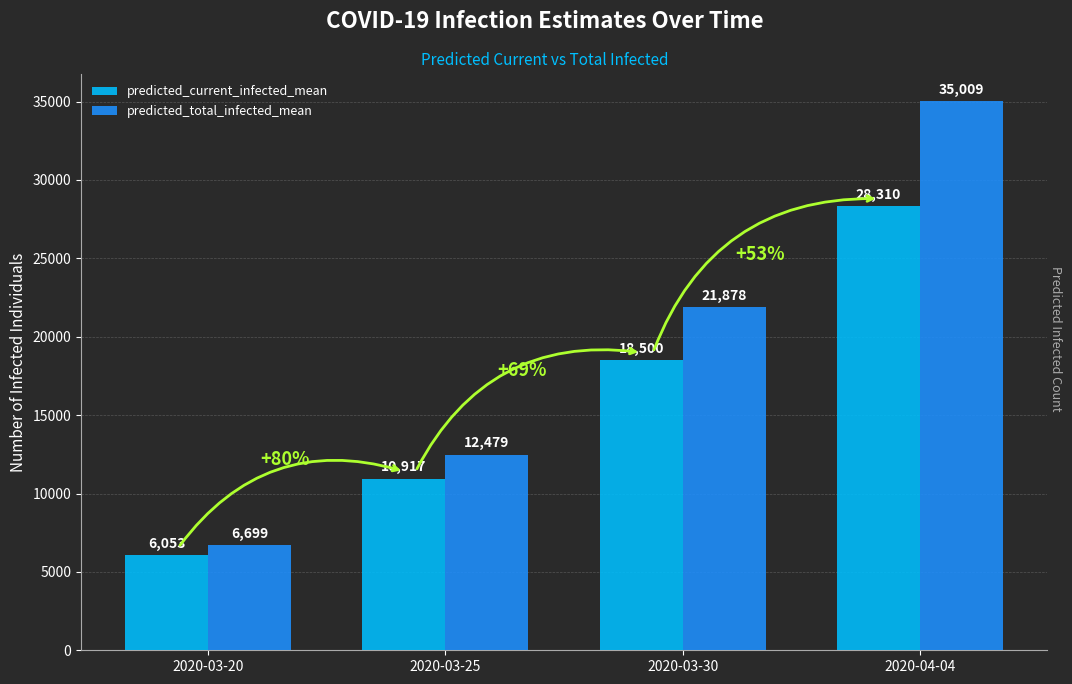

Rank the categories by predicted_total_infected_mean value from lowest to highest.

2020-03-20, 2020-03-25, 2020-03-30, 2020-04-04